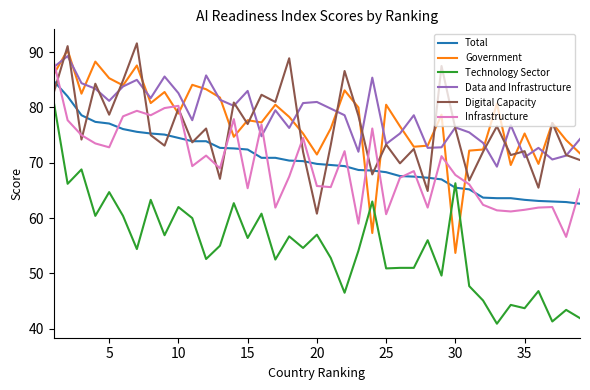

Which series has the widest spread of values?

Technology Sector